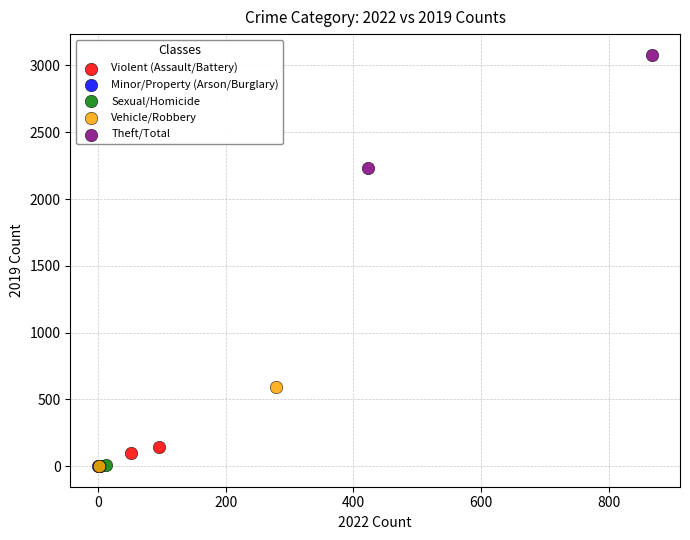

What are all the series names shown in the legend?

Violent (Assault/Battery), Minor/Property (Arson/Burglary), Sexual/Homicide, Vehicle/Robbery, Theft/Total